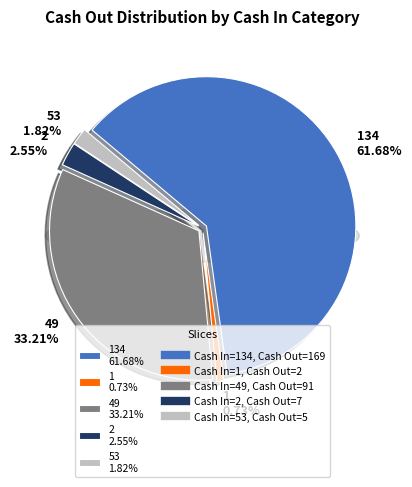

Count the number of slices in the pie.

5